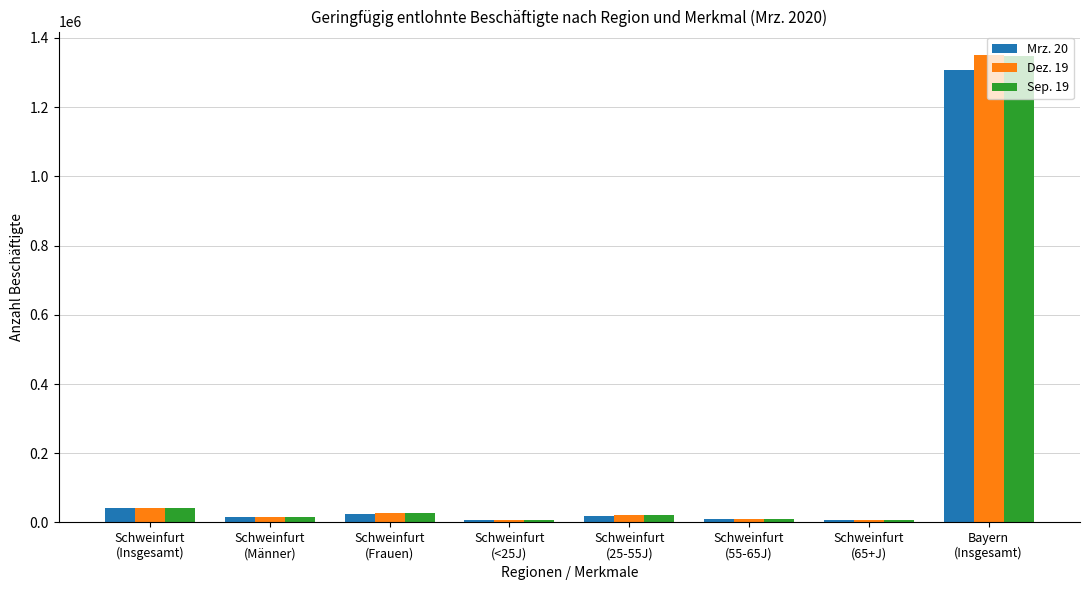

Where is Mrz. 20 nearest to the value 656357?

Schweinfurt
(Insgesamt)